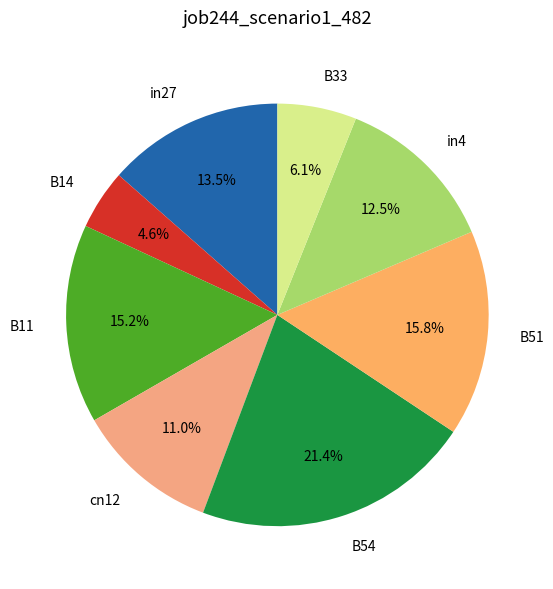

What percentage is NOT represented by B54?

78.6%